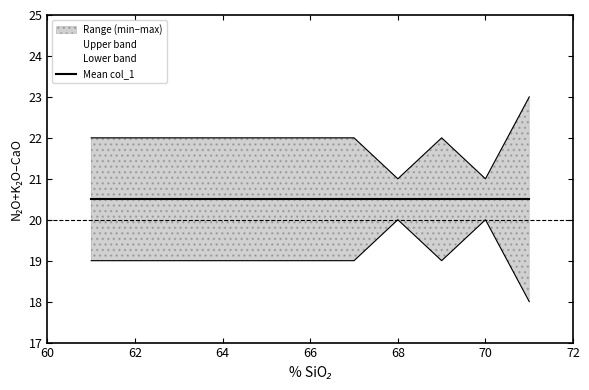

Is this an area chart (filled region under the line)?

No